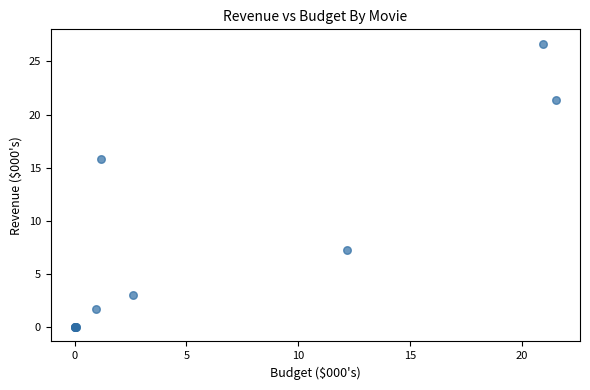

What Y value in the scatter plot is closest to 13?

15.8